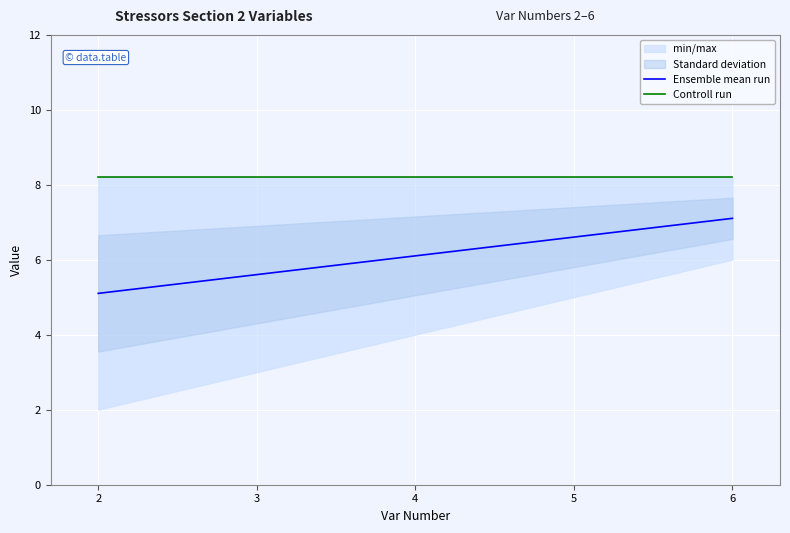

What is the highest value of the Ensemble mean run series?

7.1